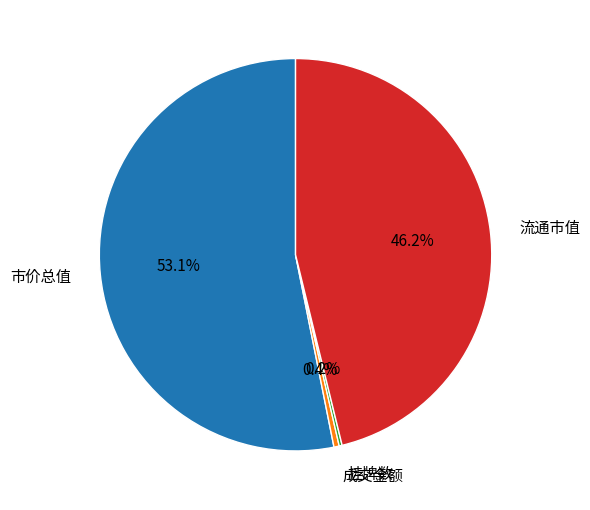

What percentage do 流通市值 and 成交金额 together represent?

46.6%